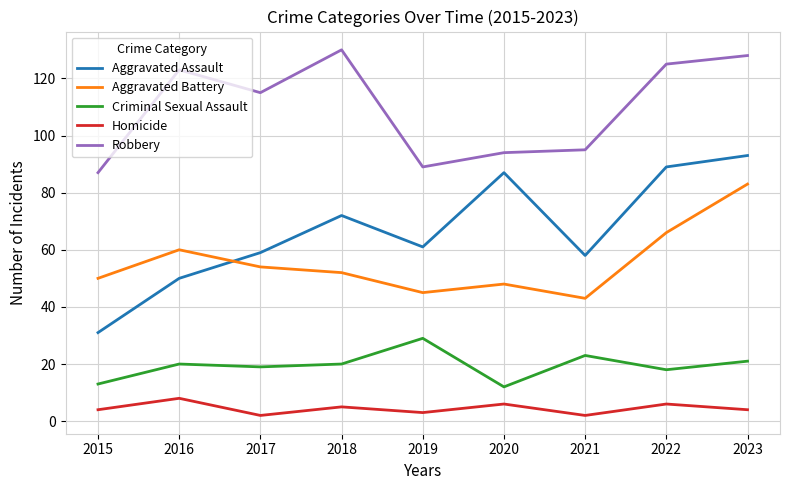

What are all the series names shown in the legend?

Aggravated Assault, Aggravated Battery, Criminal Sexual Assault, Homicide, Robbery